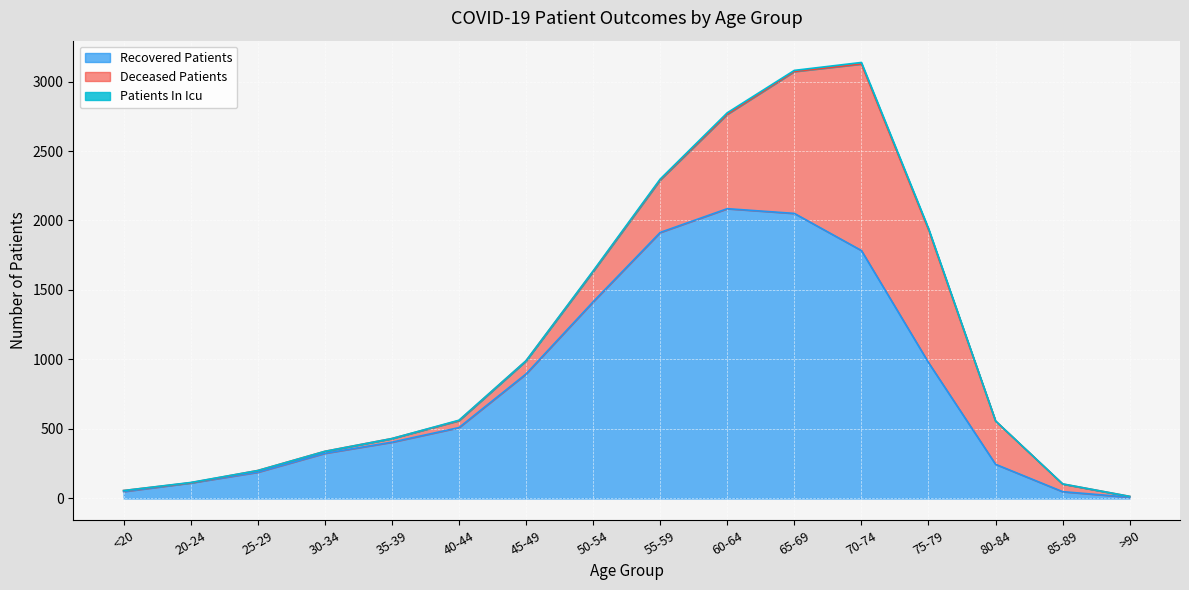

What is the difference between the maximum and minimum values in the recovered_patients series?

2076